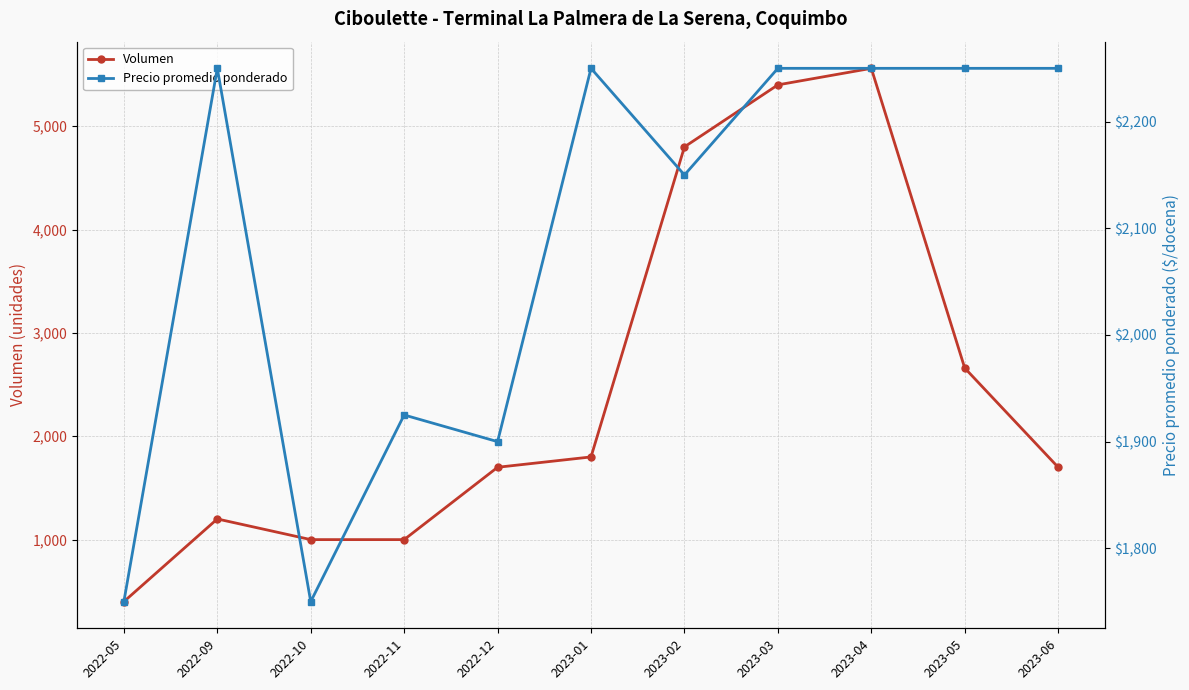

Where is the first local minimum for Precio promedio ponderado?

2022-10